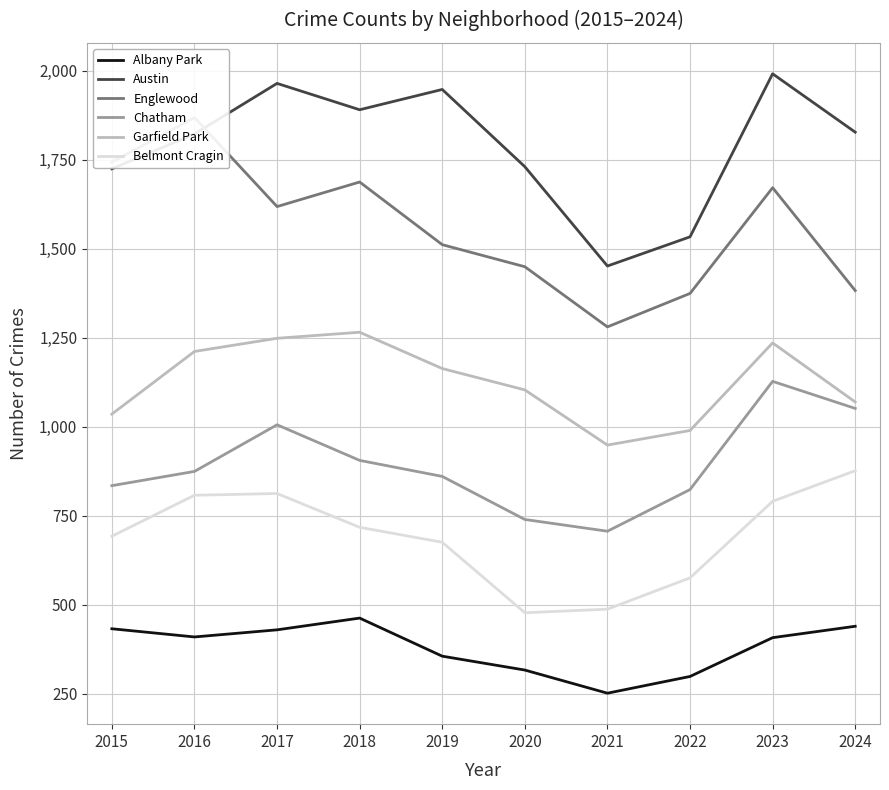

What are all the series names shown in the legend?

Albany Park, Austin, Englewood, Chatham, Garfield Park, Belmont Cragin